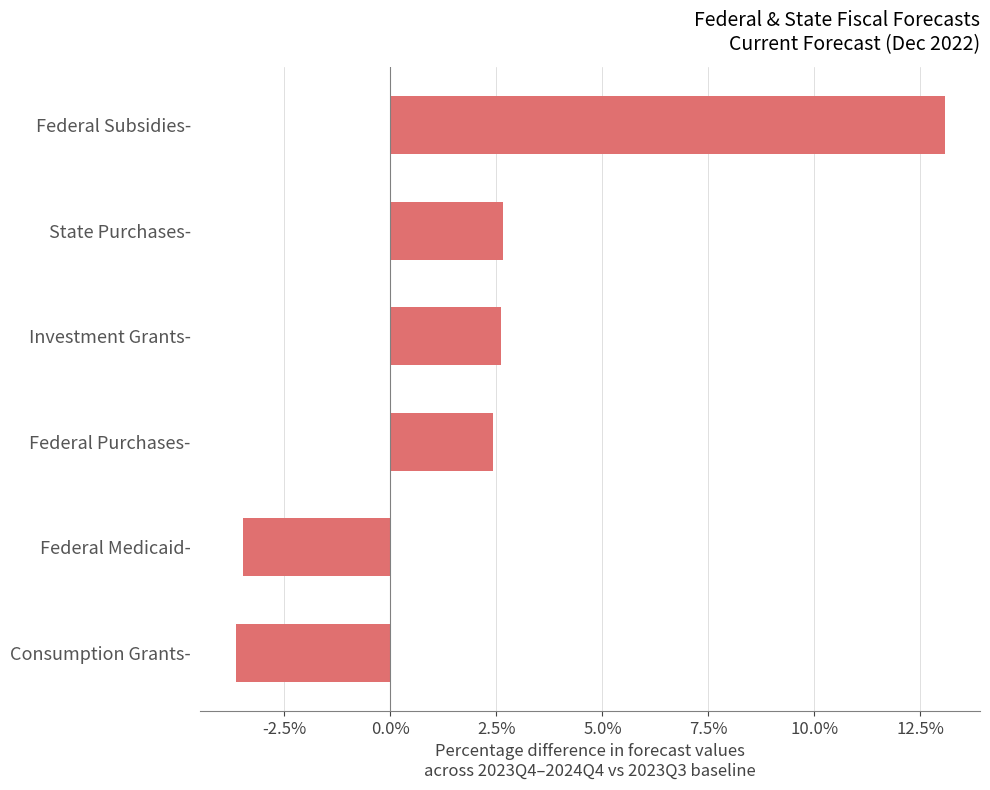

Is it true that the value at Investment Grants- is 0.7?

False